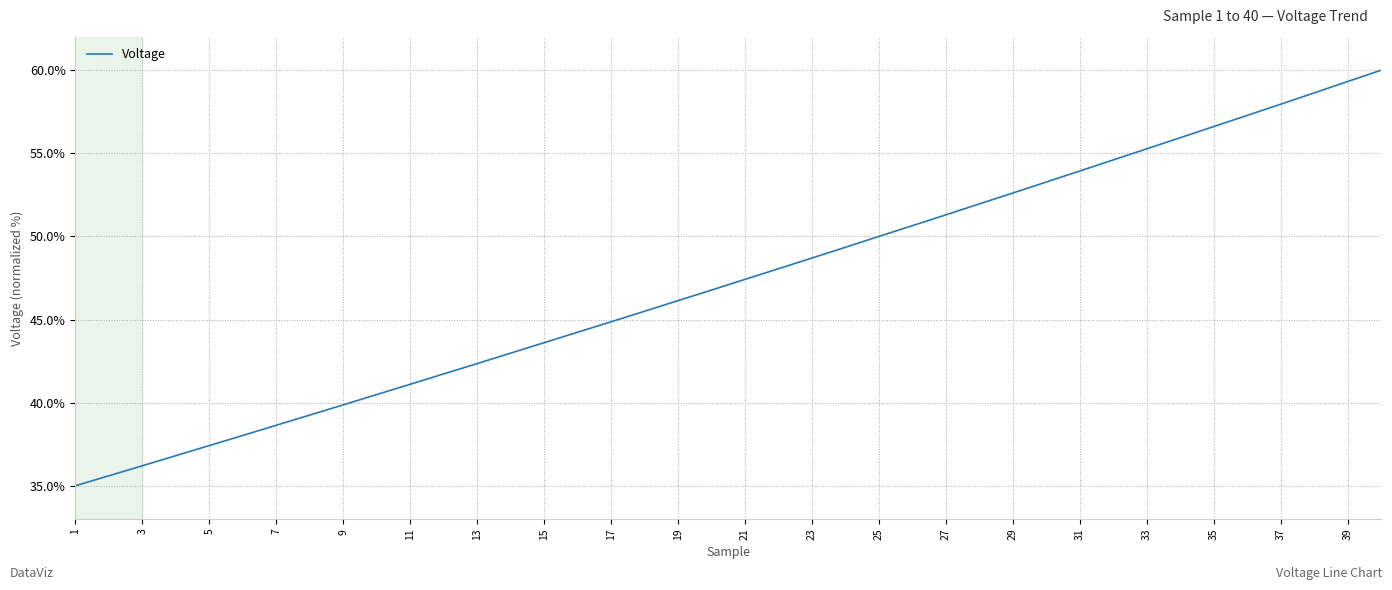

Is this an area chart (filled region under the line)?

No